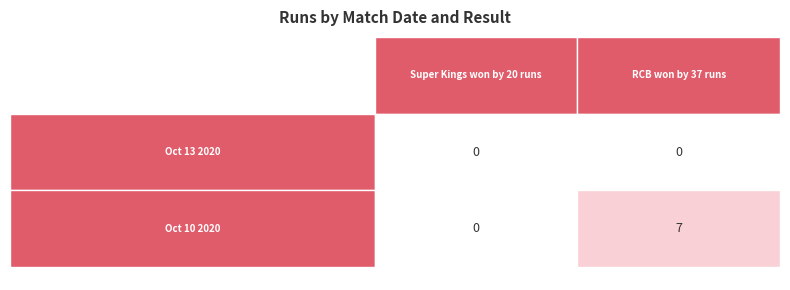

What is the greatest value displayed?

7